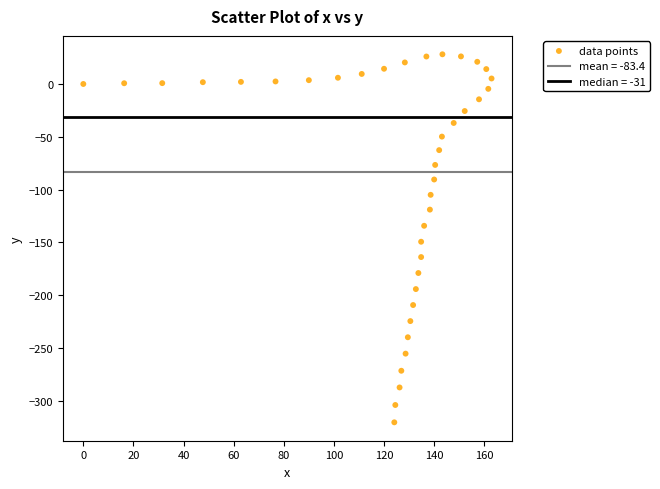

What is the range of Y values (max minus min)?

348.3